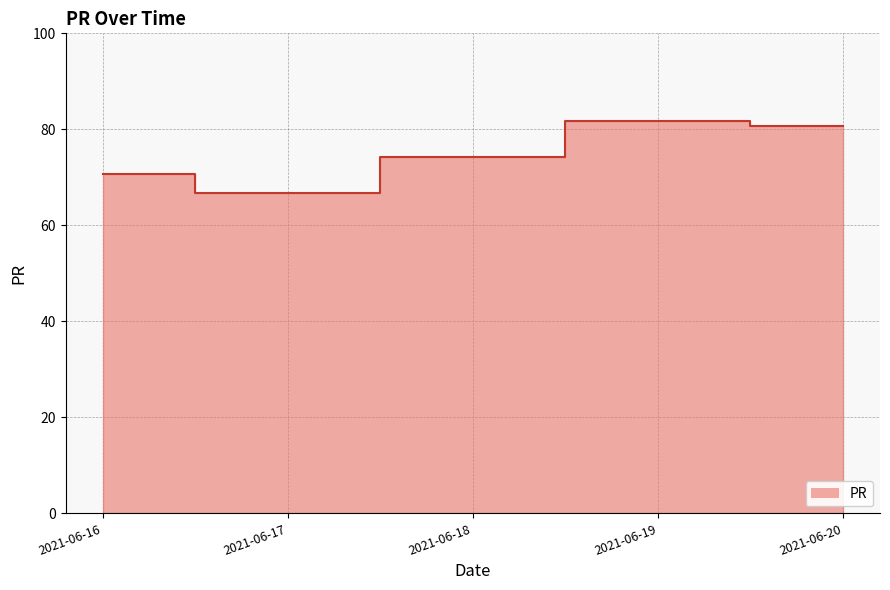

Between 2021-06-16 and 2021-06-19, which is larger?

2021-06-19